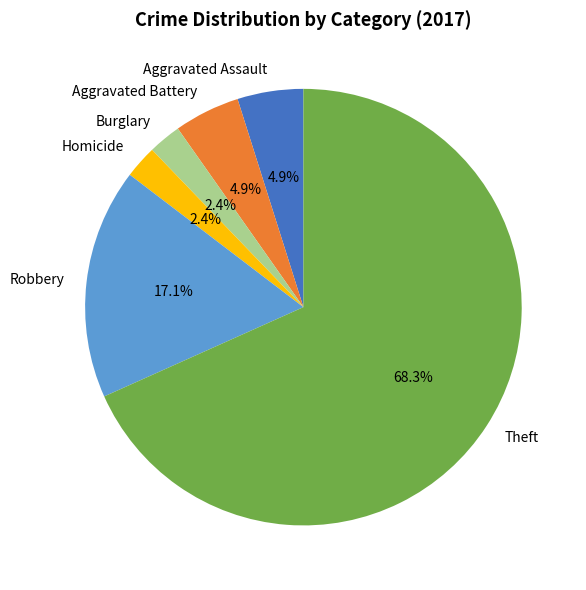

How many slices are in this pie chart?

6